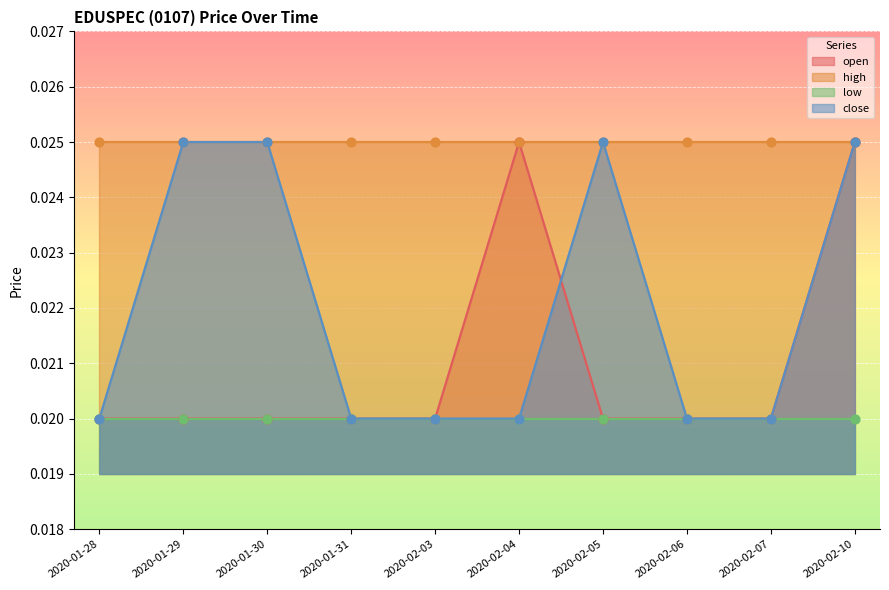

Which series reaches the maximum Y coordinate?

open